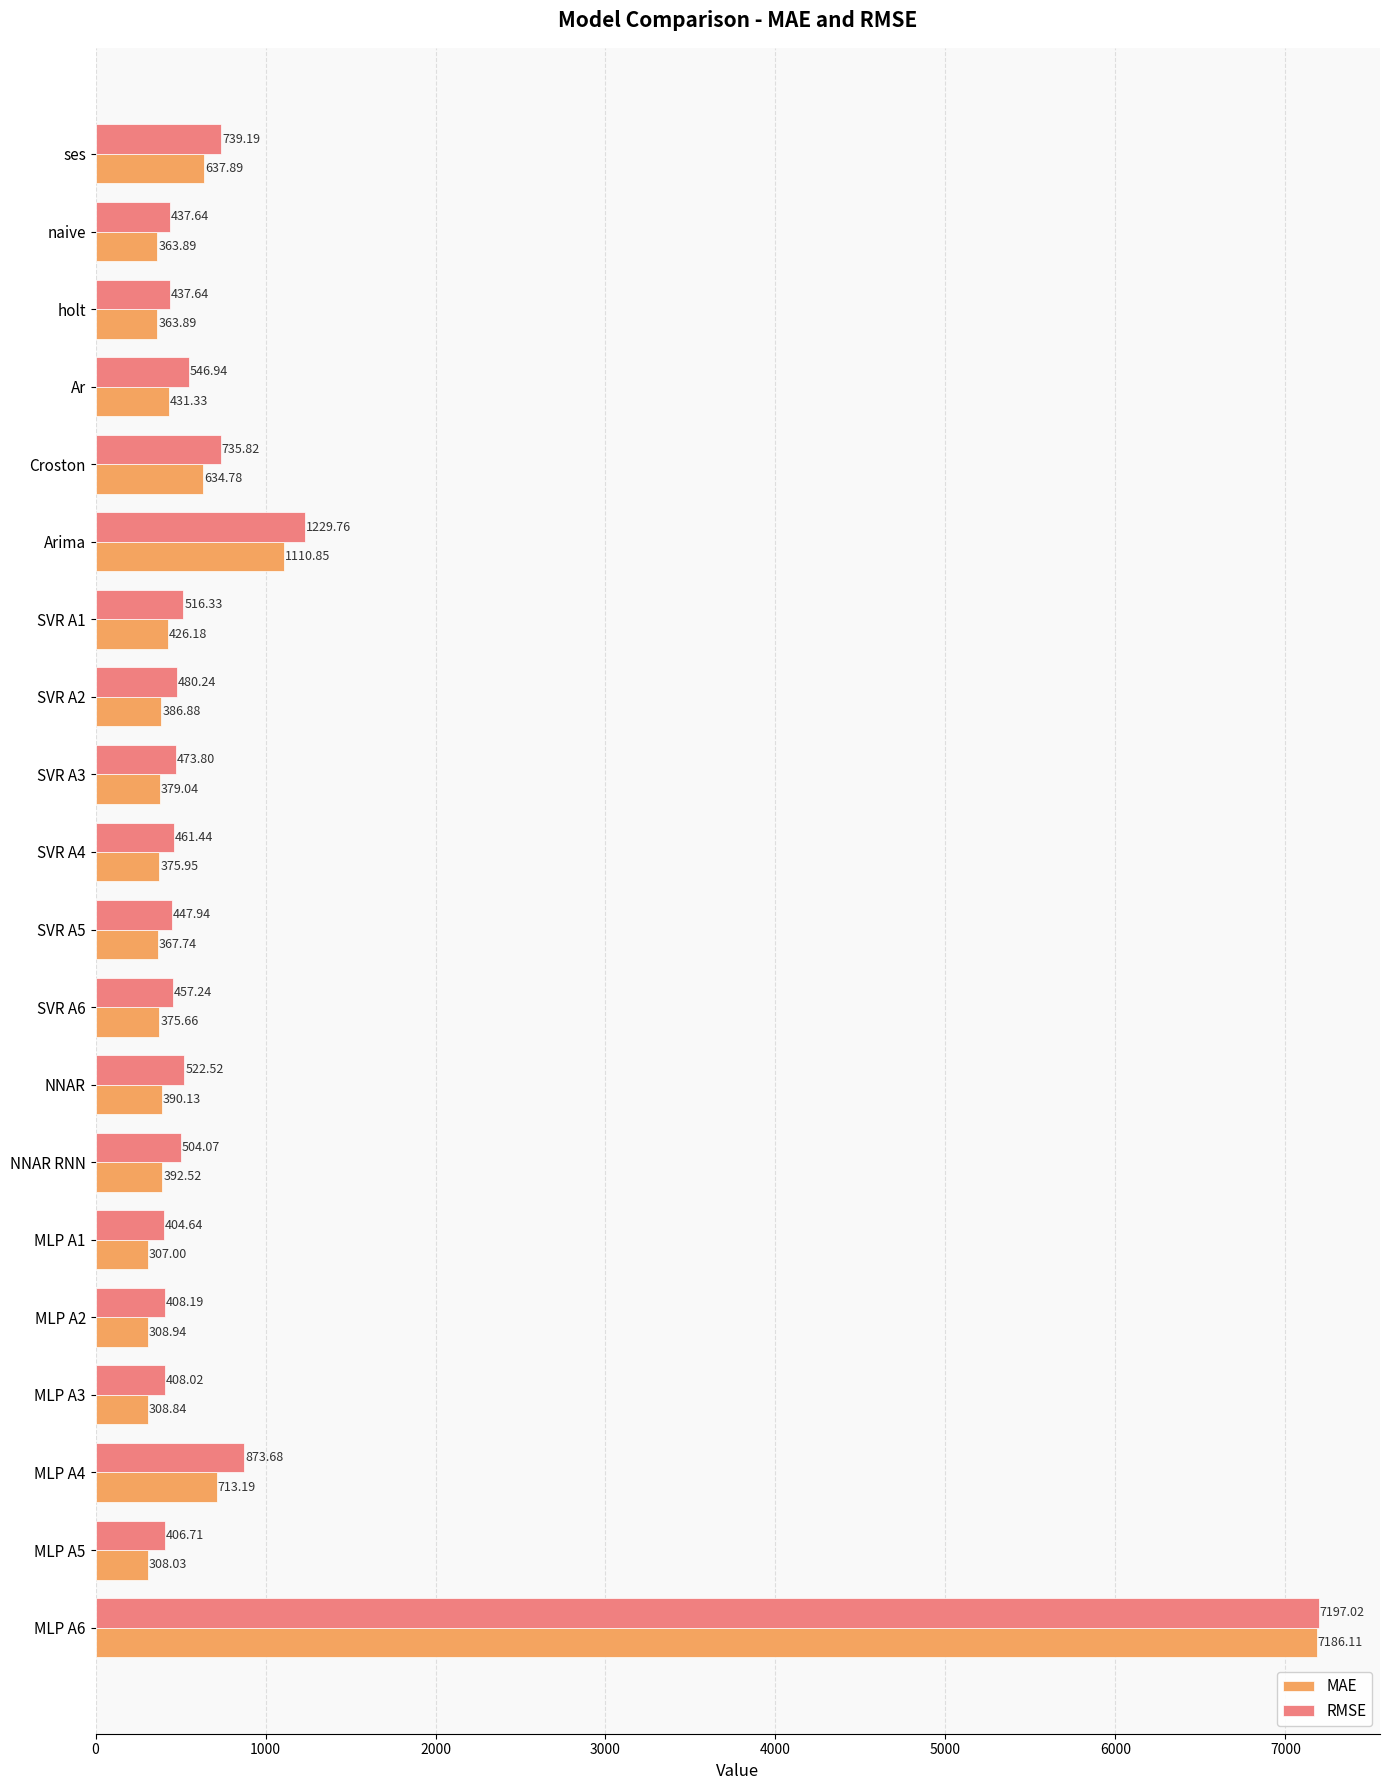

Rank the series by their maximum value, from lowest to highest.

MAE, RMSE